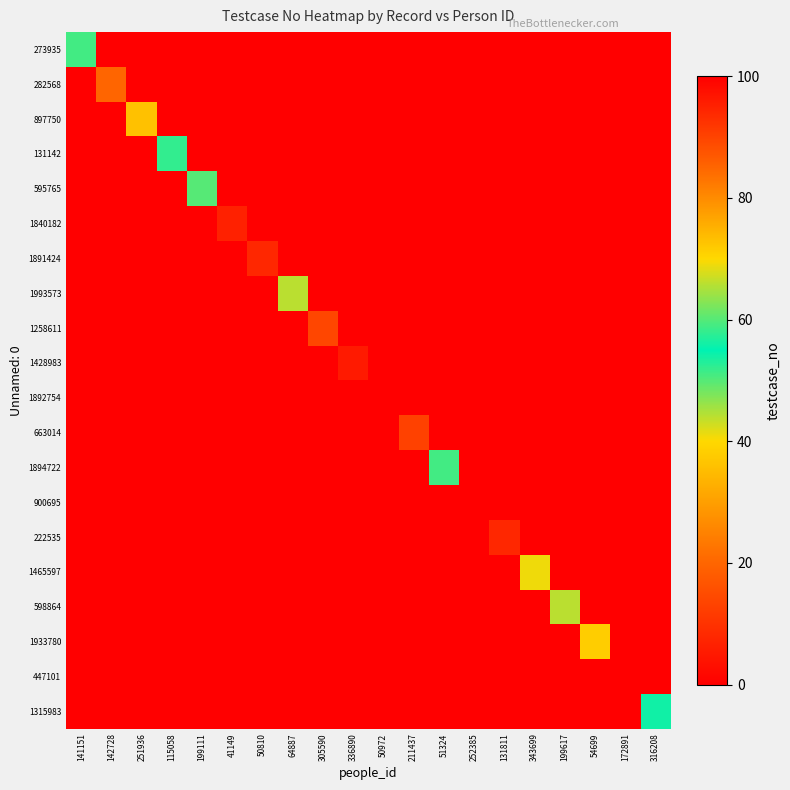

Reading left to right, extract all data points from this chart.

273935: 141151=51	142728=0	251936=0	115058=0	199111=0	41149=0	50810=0	64887=0	305590=0	336890=0	50972=0	211437=0	51324=0	252385=0	131811=0	343699=0	199617=0	54699=0	172891=0	316208=0
282568: 141151=0	142728=85	251936=0	115058=0	199111=0	41149=0	50810=0	64887=0	305590=0	336890=0	50972=0	211437=0	51324=0	252385=0	131811=0	343699=0	199617=0	54699=0	172891=0	316208=0
897750: 141151=0	142728=0	251936=73	115058=0	199111=0	41149=0	50810=0	64887=0	305590=0	336890=0	50972=0	211437=0	51324=0	252385=0	131811=0	343699=0	199617=0	54699=0	172891=0	316208=0
131142: 141151=0	142728=0	251936=0	115058=52	199111=0	41149=0	50810=0	64887=0	305590=0	336890=0	50972=0	211437=0	51324=0	252385=0	131811=0	343699=0	199617=0	54699=0	172891=0	316208=0
595765: 141151=0	142728=0	251936=0	115058=0	199111=60	41149=0	50810=0	64887=0	305590=0	336890=0	50972=0	211437=0	51324=0	252385=0	131811=0	343699=0	199617=0	54699=0	172891=0	316208=0
1840182: 141151=0	142728=0	251936=0	115058=0	199111=0	41149=95	50810=0	64887=0	305590=0	336890=0	50972=0	211437=0	51324=0	252385=0	131811=0	343699=0	199617=0	54699=0	172891=0	316208=0
1891424: 141151=0	142728=0	251936=0	115058=0	199111=0	41149=0	50810=94	64887=0	305590=0	336890=0	50972=0	211437=0	51324=0	252385=0	131811=0	343699=0	199617=0	54699=0	172891=0	316208=0
1993573: 141151=0	142728=0	251936=0	115058=0	199111=0	41149=0	50810=0	64887=66	305590=0	336890=0	50972=0	211437=0	51324=0	252385=0	131811=0	343699=0	199617=0	54699=0	172891=0	316208=0
1258611: 141151=0	142728=0	251936=0	115058=0	199111=0	41149=0	50810=0	64887=0	305590=14	336890=0	50972=0	211437=0	51324=0	252385=0	131811=0	343699=0	199617=0	54699=0	172891=0	316208=0
1428983: 141151=0	142728=0	251936=0	115058=0	199111=0	41149=0	50810=0	64887=0	305590=0	336890=96	50972=0	211437=0	51324=0	252385=0	131811=0	343699=0	199617=0	54699=0	172891=0	316208=0
1892754: 141151=0	142728=0	251936=0	115058=0	199111=0	41149=0	50810=0	64887=0	305590=0	336890=0	50972=0	211437=0	51324=0	252385=0	131811=0	343699=0	199617=0	54699=0	172891=0	316208=0
663014: 141151=0	142728=0	251936=0	115058=0	199111=0	41149=0	50810=0	64887=0	305590=0	336890=0	50972=0	211437=13	51324=0	252385=0	131811=0	343699=0	199617=0	54699=0	172891=0	316208=0
1894722: 141151=0	142728=0	251936=0	115058=0	199111=0	41149=0	50810=0	64887=0	305590=0	336890=0	50972=0	211437=0	51324=51	252385=0	131811=0	343699=0	199617=0	54699=0	172891=0	316208=0
900695: 141151=0	142728=0	251936=0	115058=0	199111=0	41149=0	50810=0	64887=0	305590=0	336890=0	50972=0	211437=0	51324=0	252385=0	131811=0	343699=0	199617=0	54699=0	172891=0	316208=0
222535: 141151=0	142728=0	251936=0	115058=0	199111=0	41149=0	50810=0	64887=0	305590=0	336890=0	50972=0	211437=0	51324=0	252385=0	131811=94	343699=0	199617=0	54699=0	172891=0	316208=0
1465597: 141151=0	142728=0	251936=0	115058=0	199111=0	41149=0	50810=0	64887=0	305590=0	336890=0	50972=0	211437=0	51324=0	252385=0	131811=0	343699=69	199617=0	54699=0	172891=0	316208=0
598864: 141151=0	142728=0	251936=0	115058=0	199111=0	41149=0	50810=0	64887=0	305590=0	336890=0	50972=0	211437=0	51324=0	252385=0	131811=0	343699=0	199617=66	54699=0	172891=0	316208=0
1933780: 141151=0	142728=0	251936=0	115058=0	199111=0	41149=0	50810=0	64887=0	305590=0	336890=0	50972=0	211437=0	51324=0	252385=0	131811=0	343699=0	199617=0	54699=38	172891=0	316208=0
447101: 141151=0	142728=0	251936=0	115058=0	199111=0	41149=0	50810=0	64887=0	305590=0	336890=0	50972=0	211437=0	51324=0	252385=0	131811=0	343699=0	199617=0	54699=0	172891=0	316208=0
1315983: 141151=0	142728=0	251936=0	115058=0	199111=0	41149=0	50810=0	64887=0	305590=0	336890=0	50972=0	211437=0	51324=0	252385=0	131811=0	343699=0	199617=0	54699=0	172891=0	316208=56